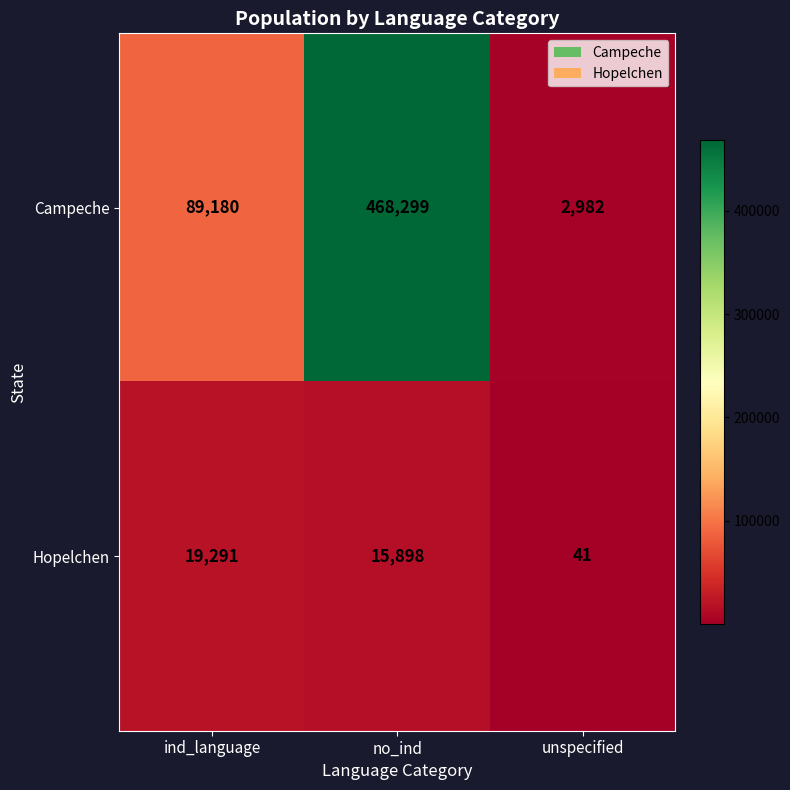

What is the difference between the highest and lowest values at no_ind?

452401